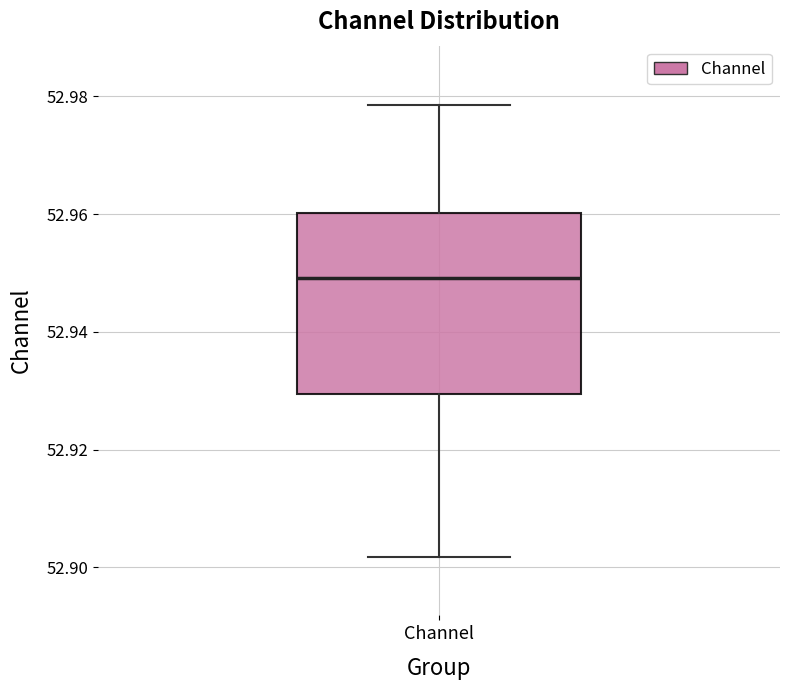

Where is the lower edge of the box for Channel on the y-axis? The values are not printed on the chart, so give them approximately, as read against the axis.

52.930